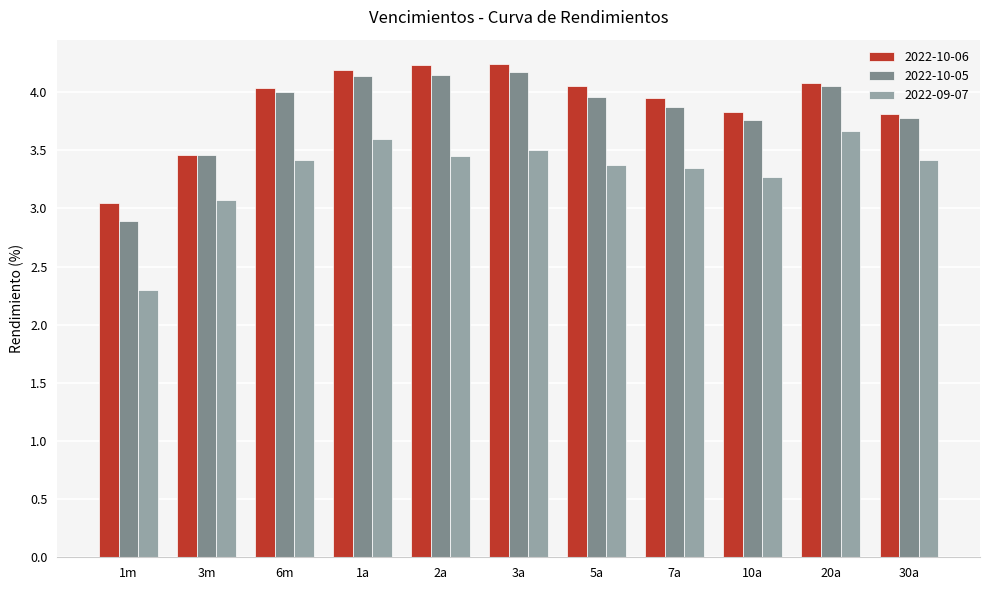

The 2022-10-05 series shows 4.9 at 1m. True or false?

False